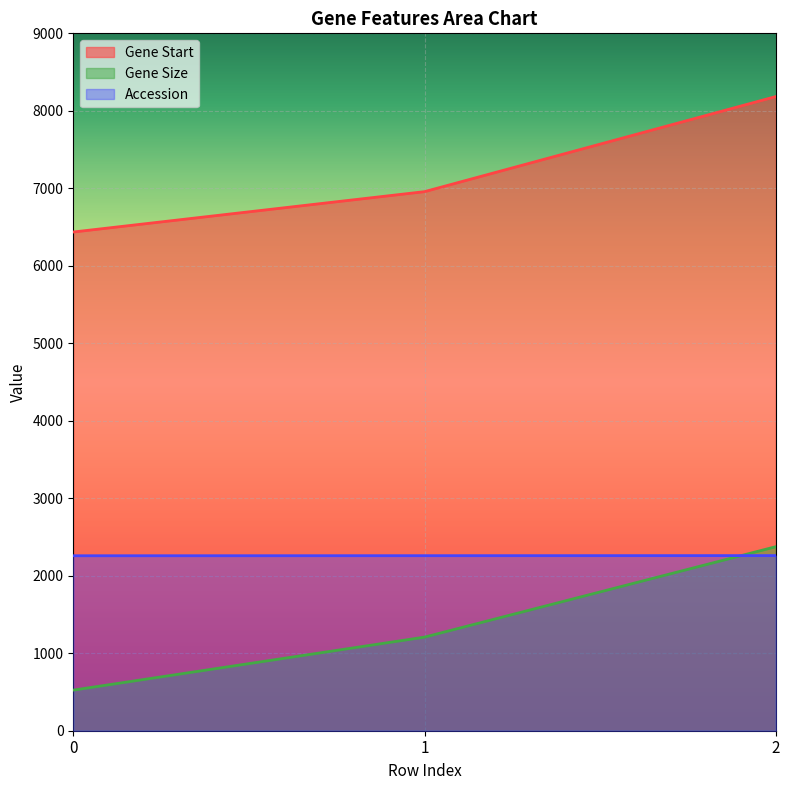

What is the total value across all series at 2?

12819